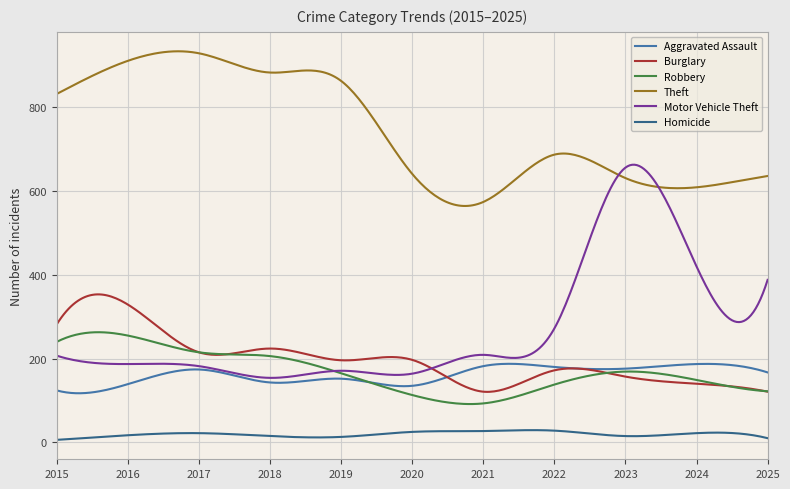

Count the number of categories in the chart.

300